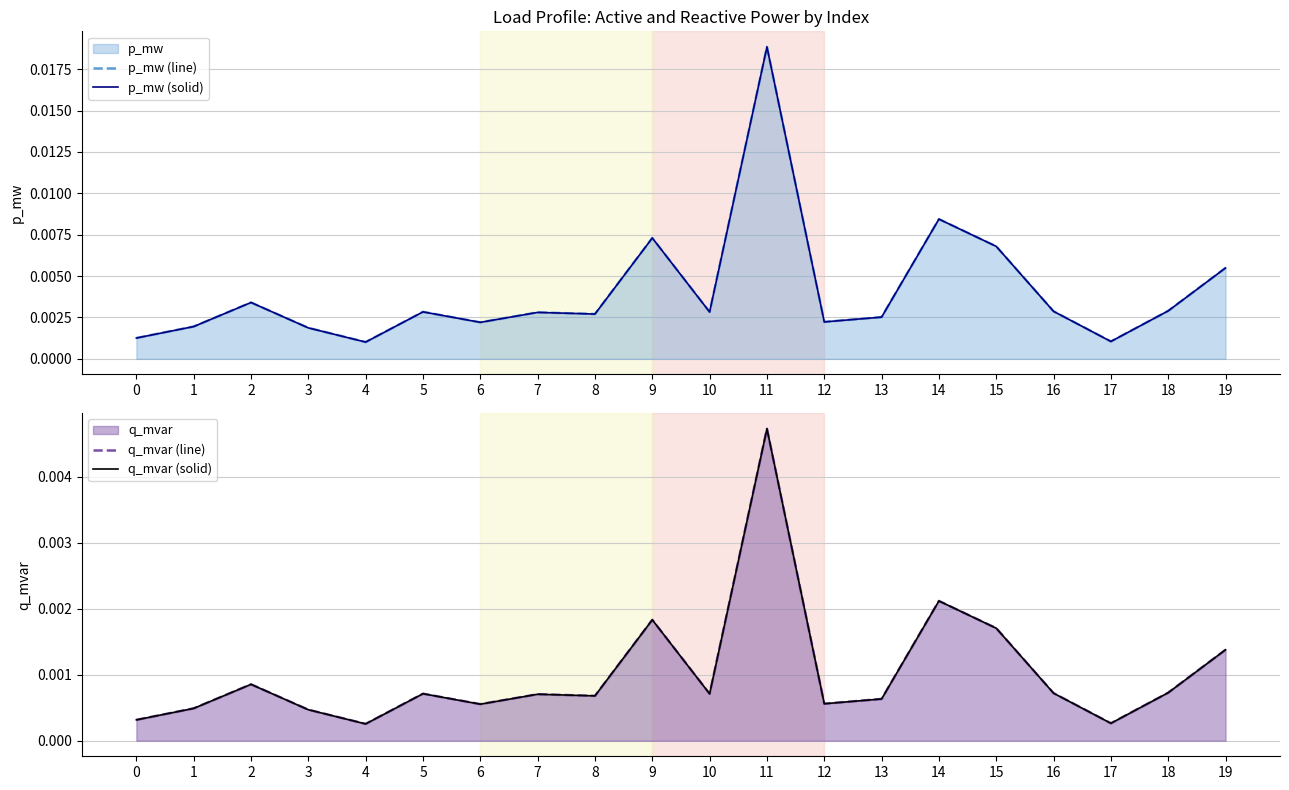

Which series changed the most between 15 and 16?

p_mw (line)